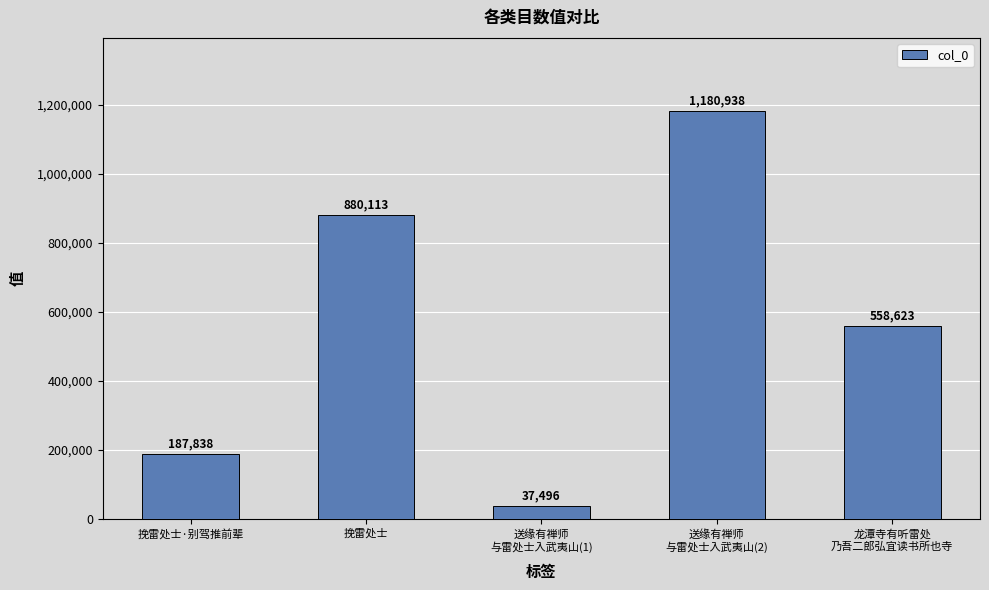

What is the sum of all values?

2845008